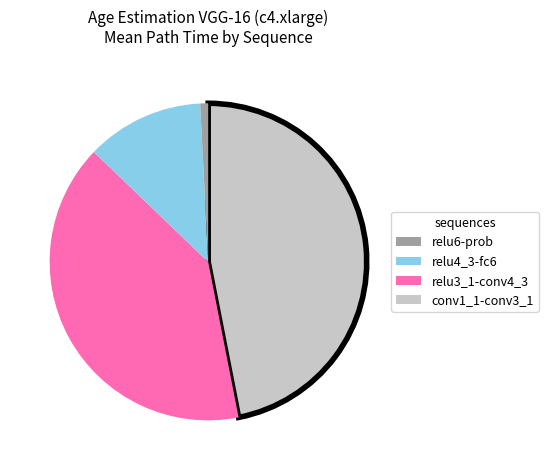

Is there any slice that represents more than half of the pie?

No